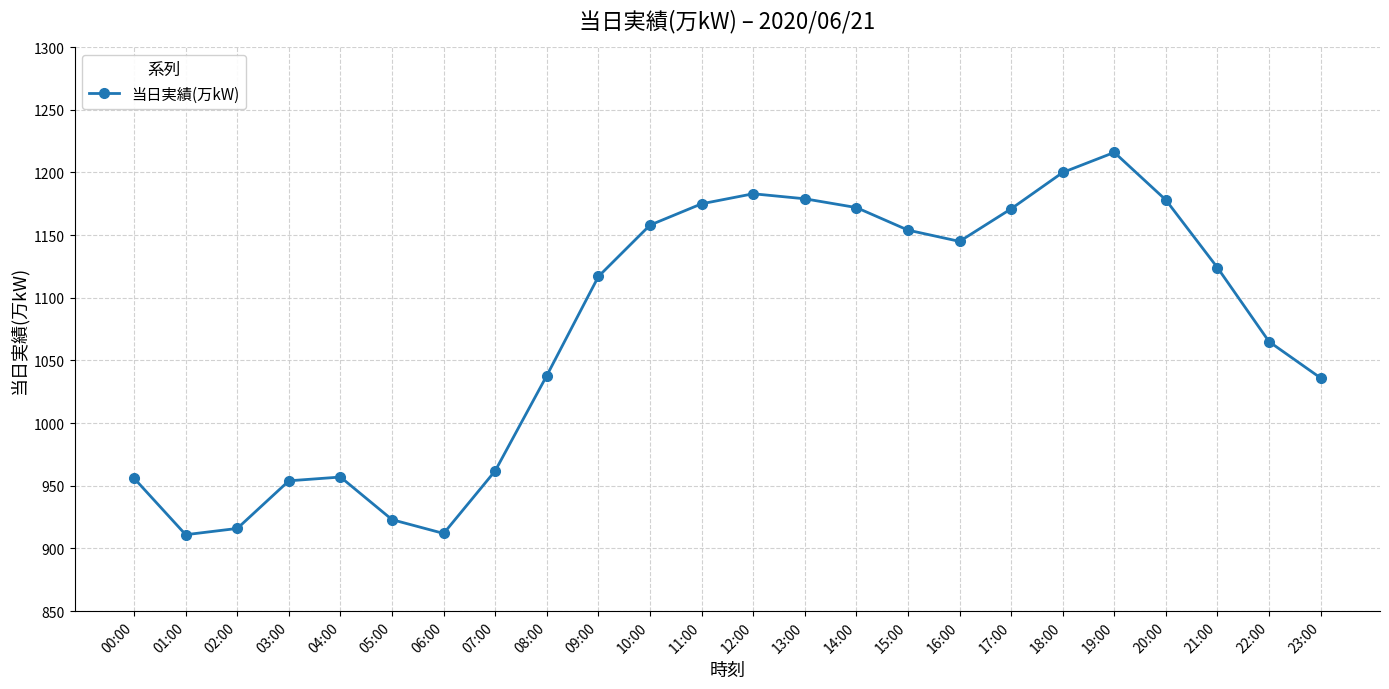

The chart shows a value of 1038 at 08:00. True or false?

True